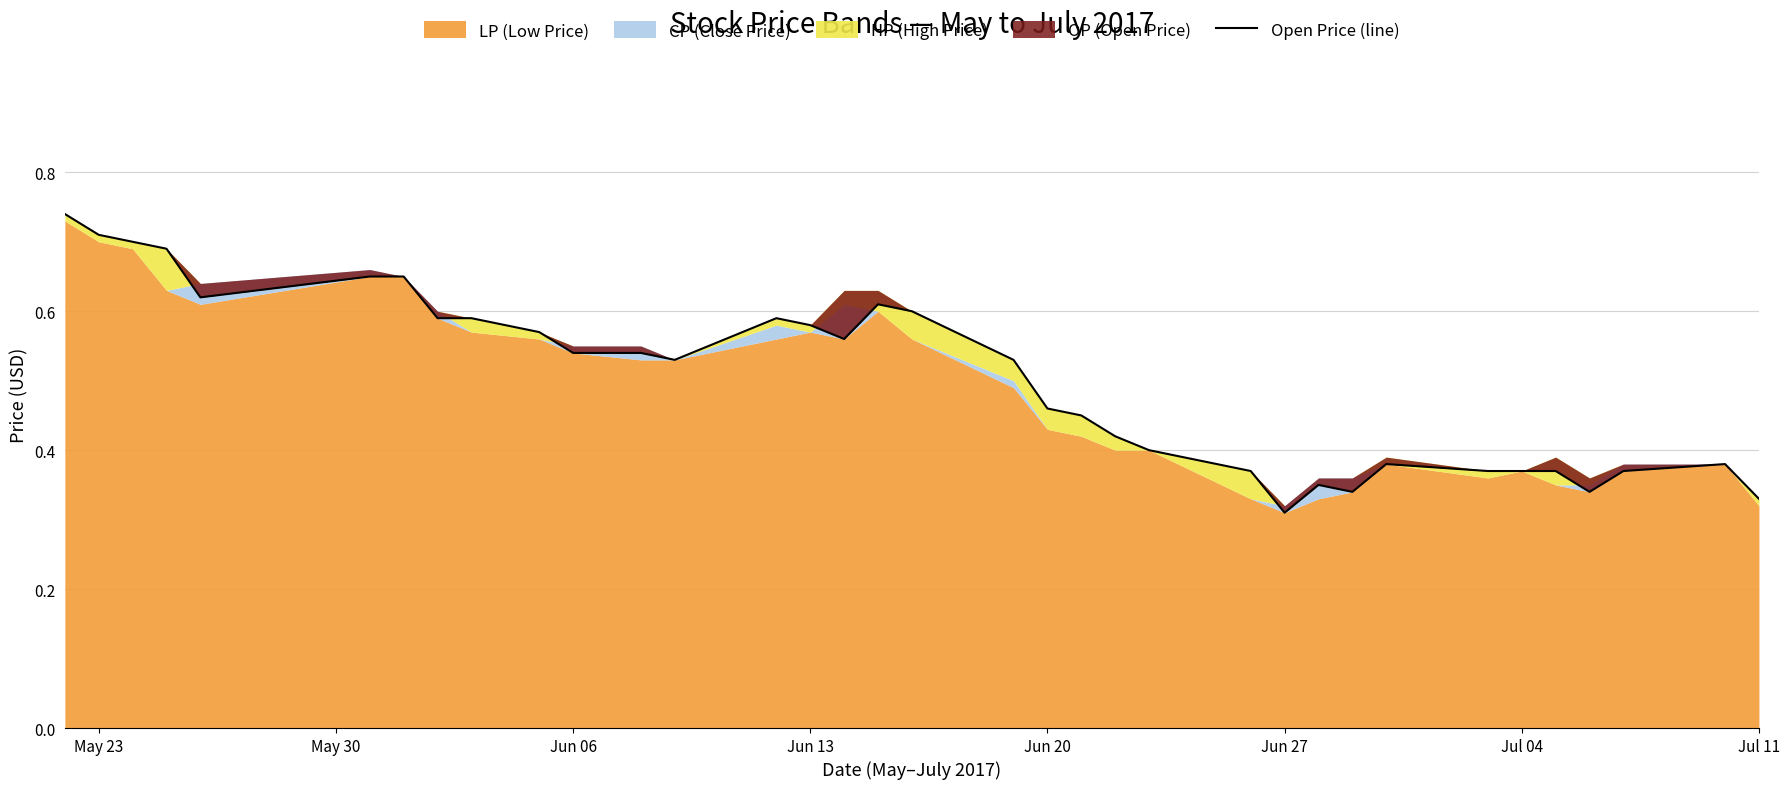

The value at Jul 04 is 1.1. True or false?

False